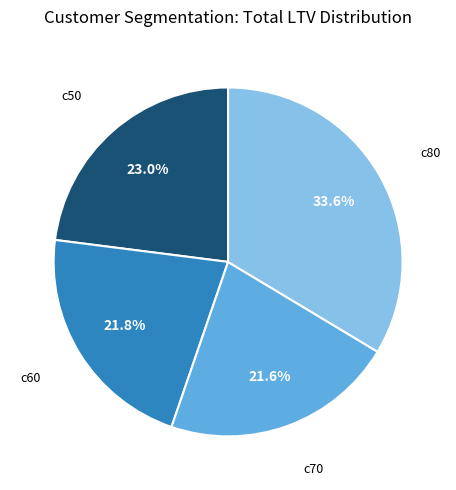

Does any single category account for the majority?

No